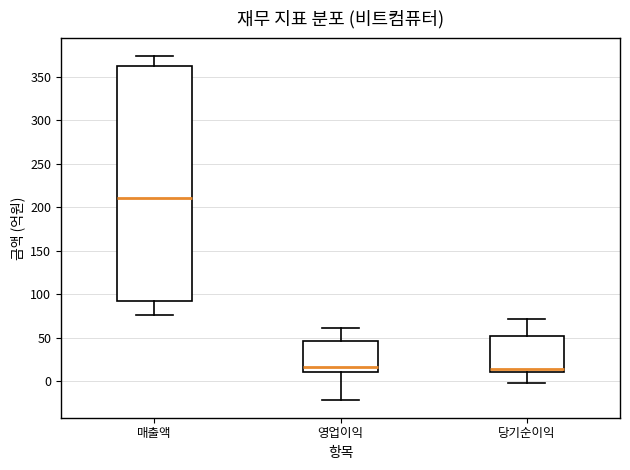

Reading left to right, read every box against the y-axis: the position of its median line, the range the box covers, and the ends of its whiskers. The values are not printed on the chart, so give them approximately, as read against the axis.

매출액: median 210, box 95 to 360, whiskers 75 to 375
영업이익: median 15, box 10 to 45, whiskers -20 to 60
당기순이익: median 15, box 10 to 55, whiskers 0 to 70